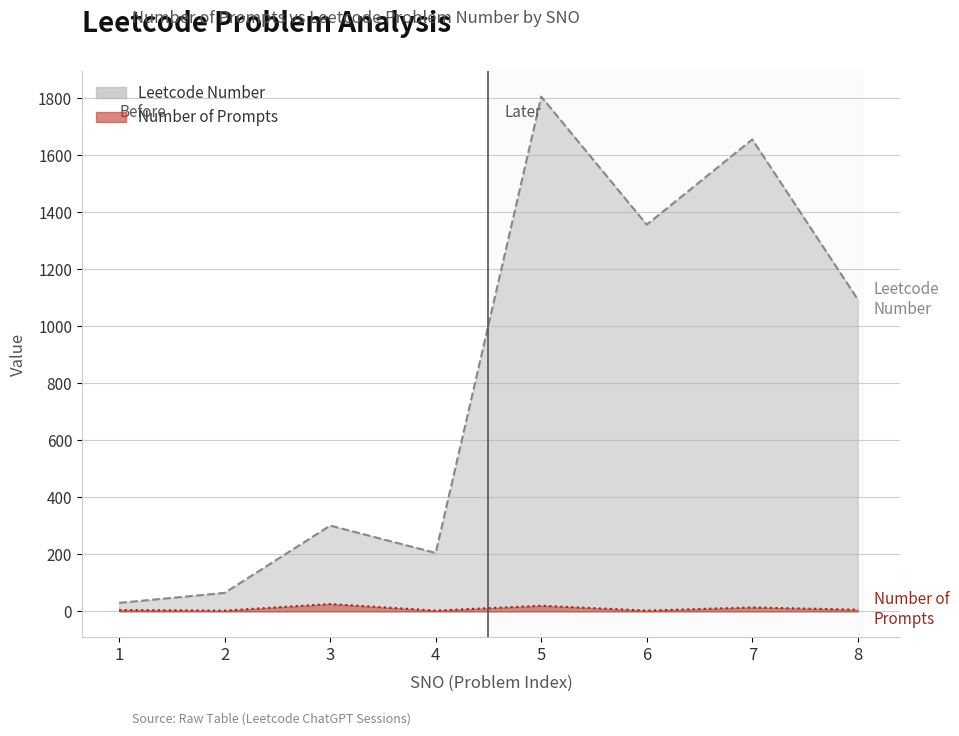

What is the value of the Leetcode Number point at the 5th from the left?

1805